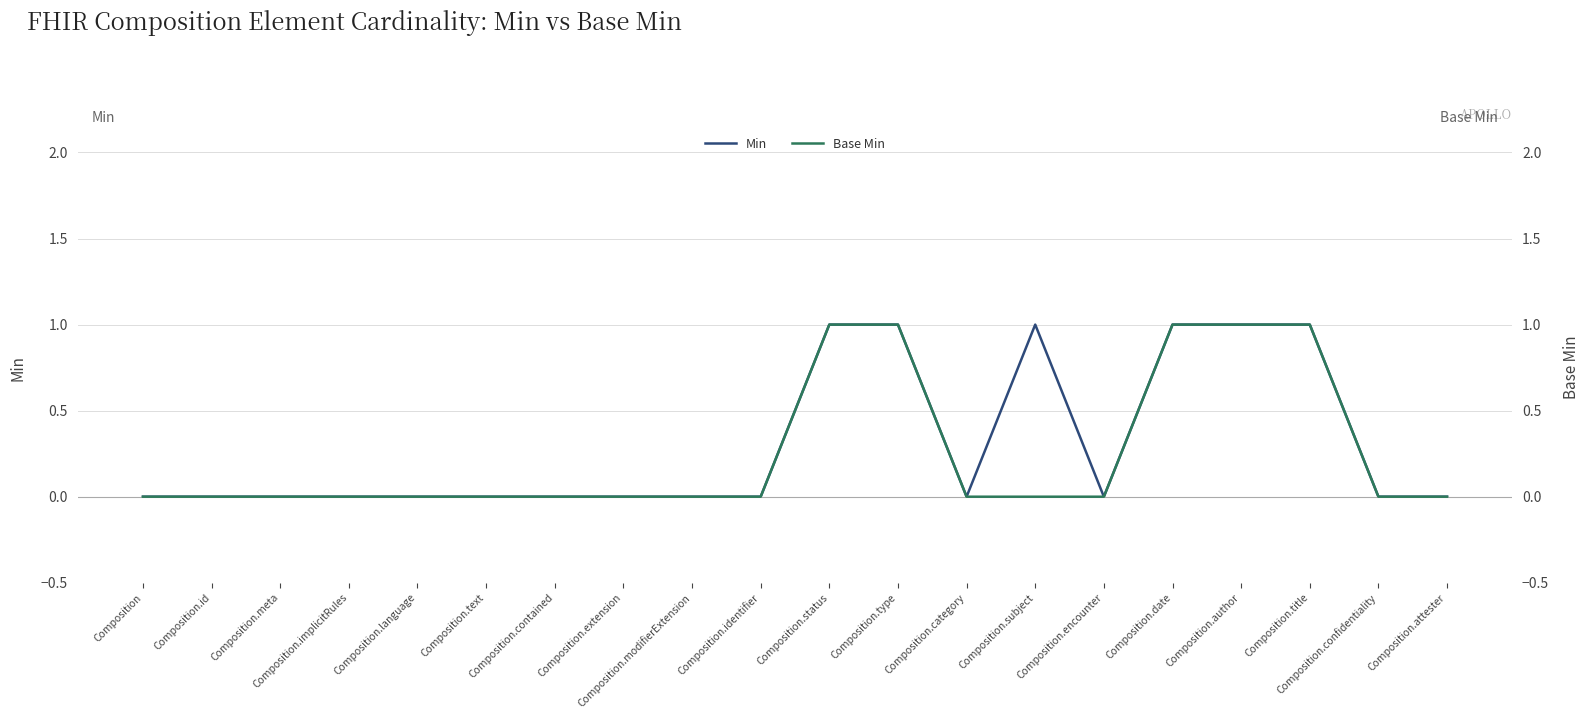

What is the label of the 16th point from the right?

Composition.language